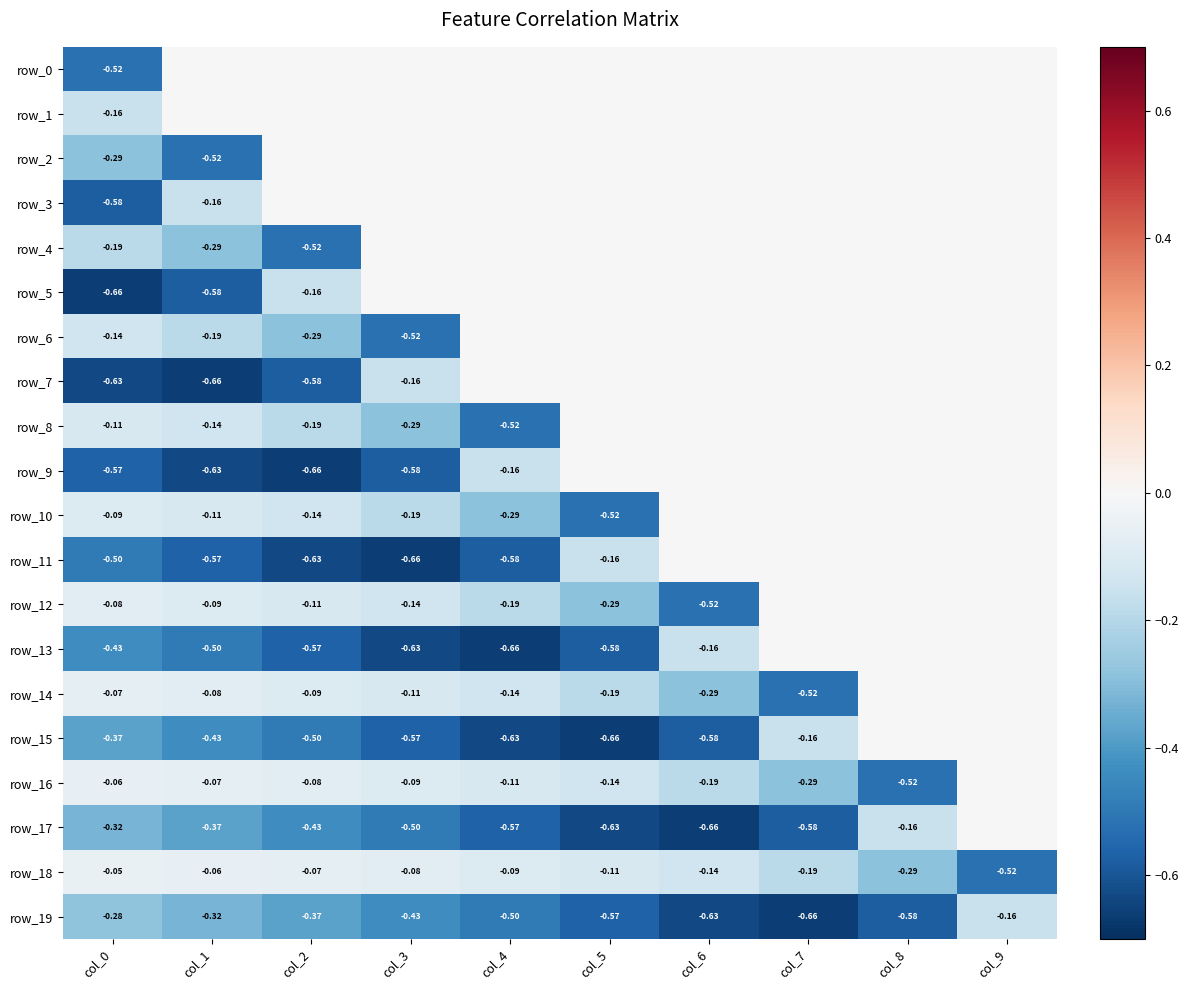

True or false: row_3 has a value of 0.0 at col_2.

True